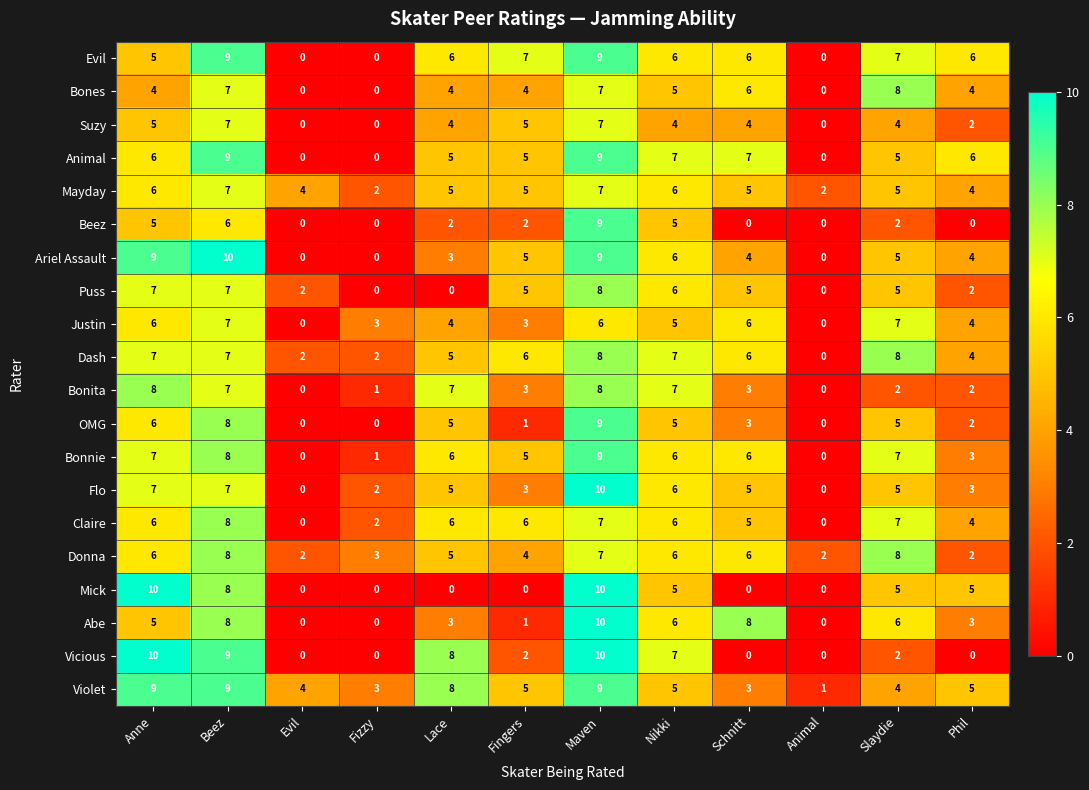

What is the average value of the Animal series?

5